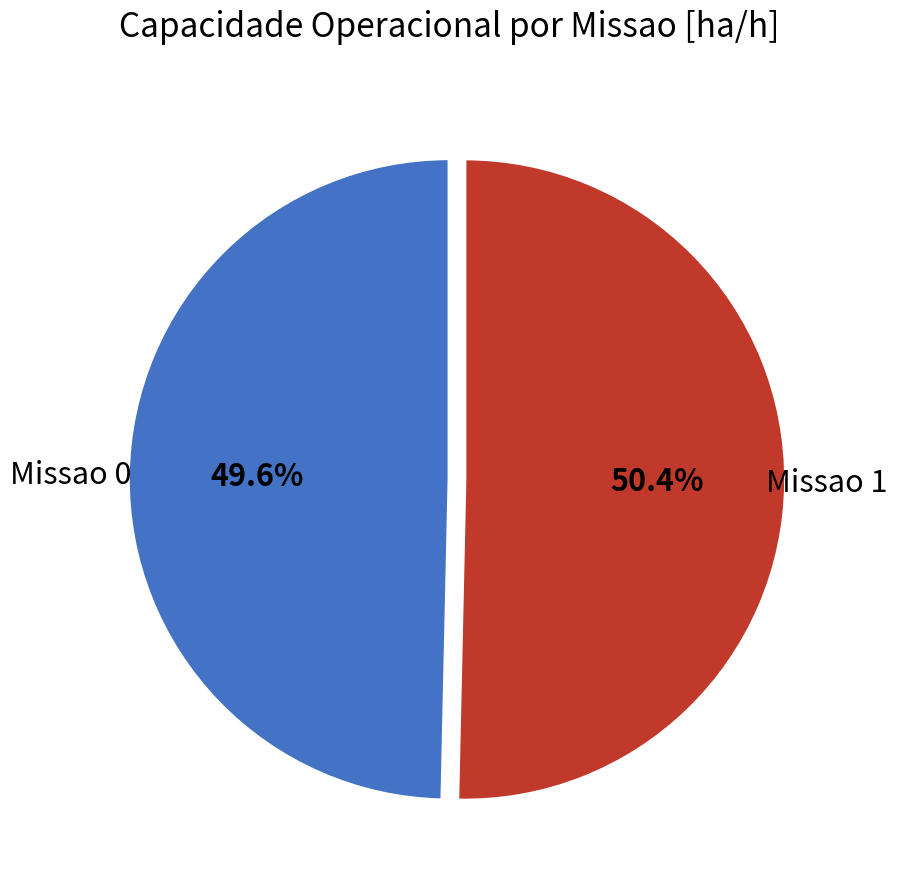

Combined, do Missao 0 and Missao 1 account for over 50%?

Yes